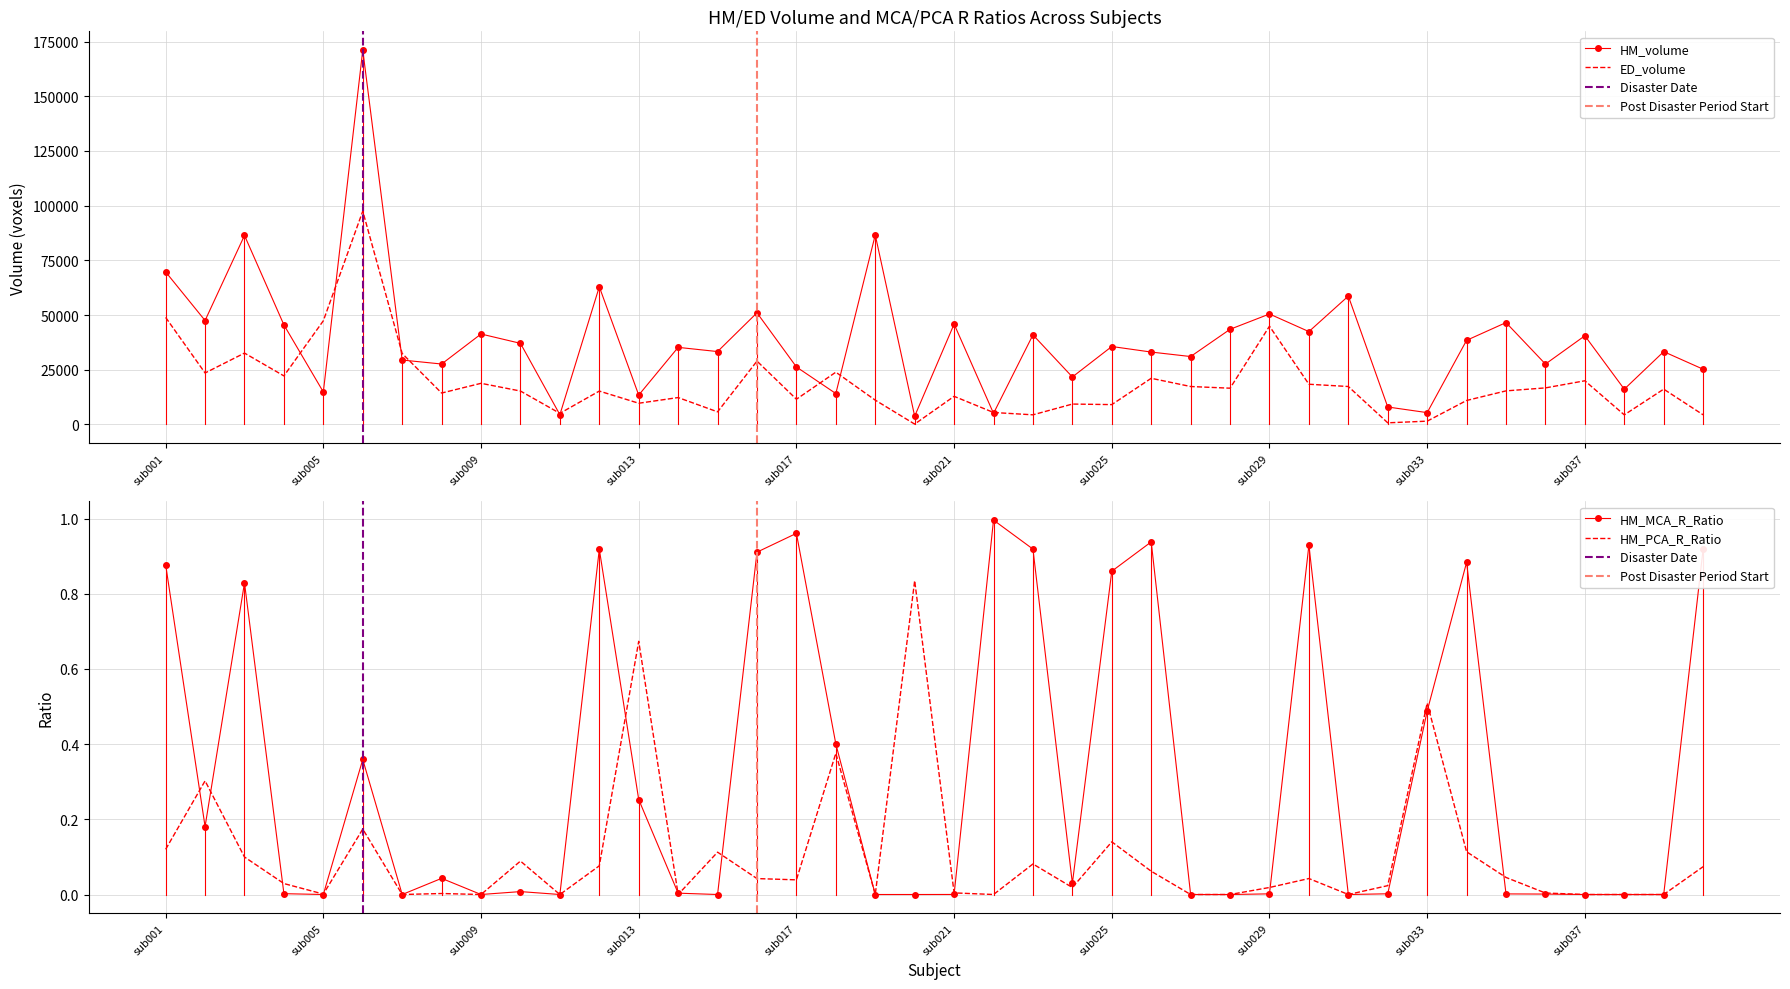

How many intersections are there between HM_MCA_R_Ratio and HM_PCA_R_Ratio?

12